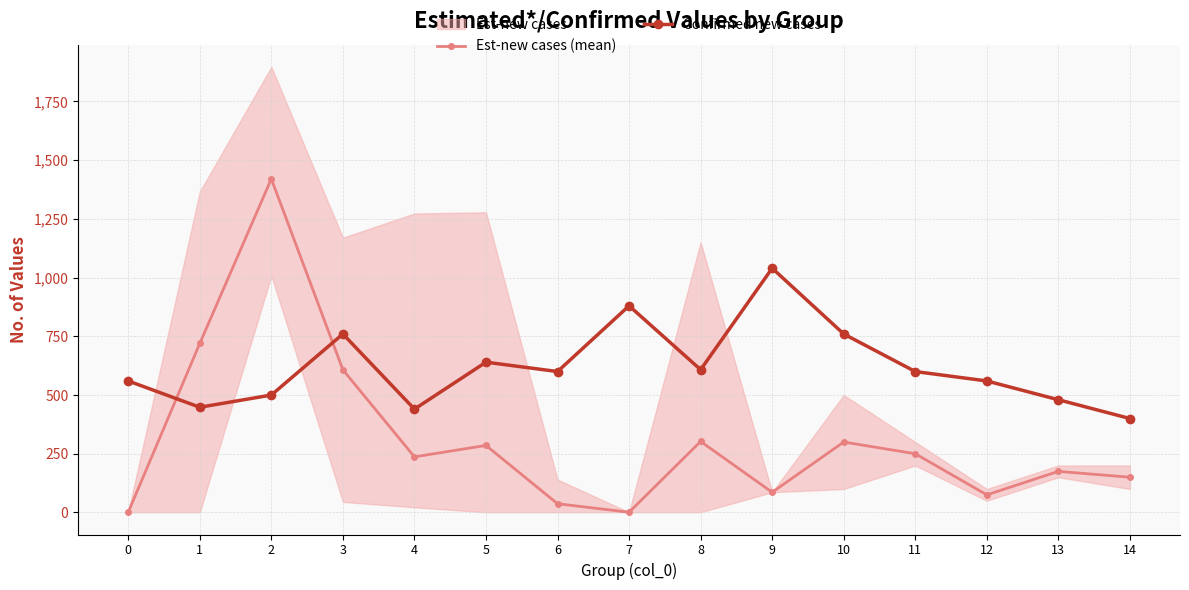

Is it true that Est-new cases (mean) equals 250.0 at 11?

True